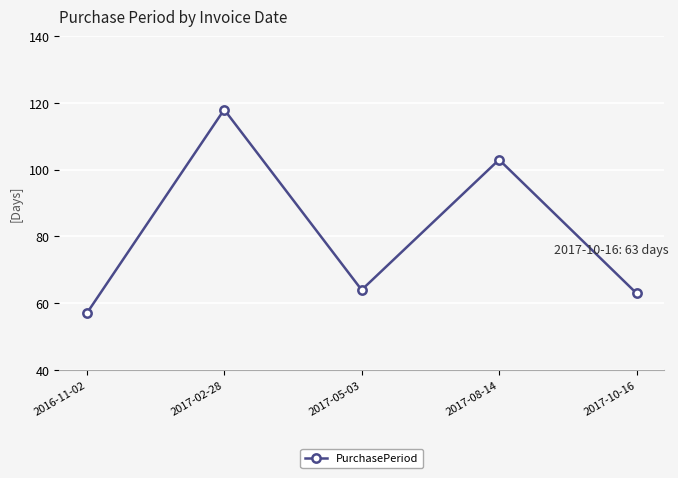

Rank the categories by value from highest to lowest.

2017-02-28, 2017-08-14, 2017-05-03, 2017-10-16, 2016-11-02